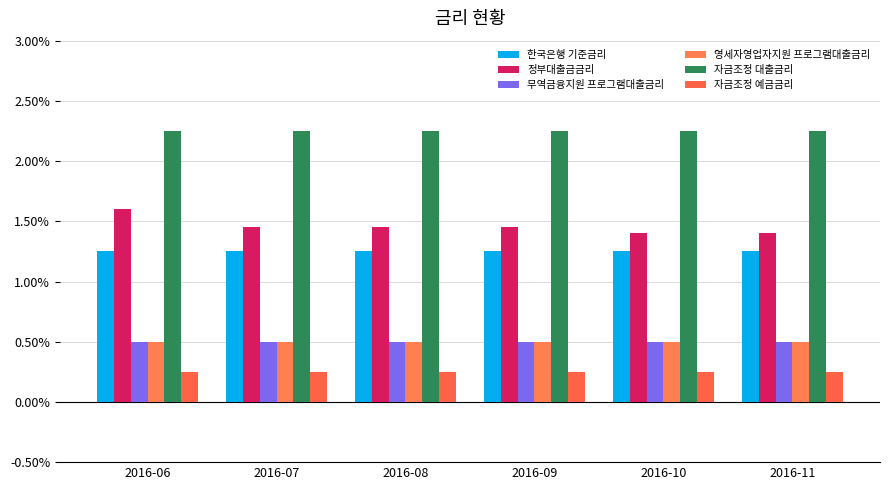

What are all the series names shown in the legend?

한국은행 기준금리, 정부대출금금리, 무역금융지원 프로그램대출금리, 영세자영업자지원 프로그램대출금리, 자금조정 대출금리, 자금조정 예금금리